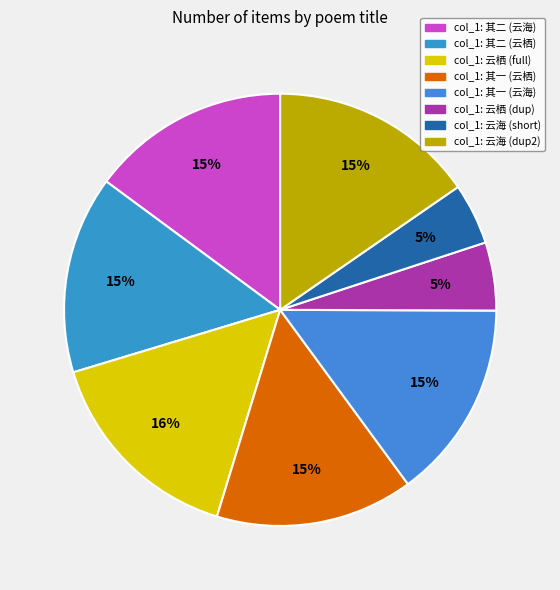

How many segments does this pie chart have?

8